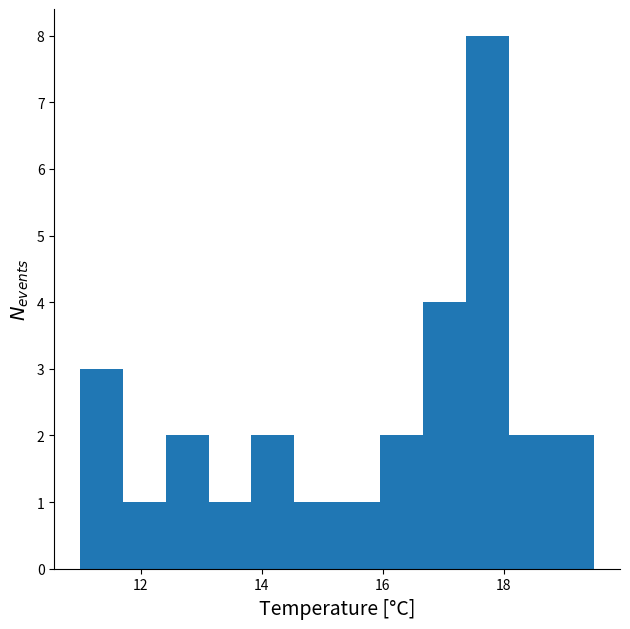

Around what value on the x-axis is the tallest bar? Give the approximate position of its centre, as read against the axis.

17.8